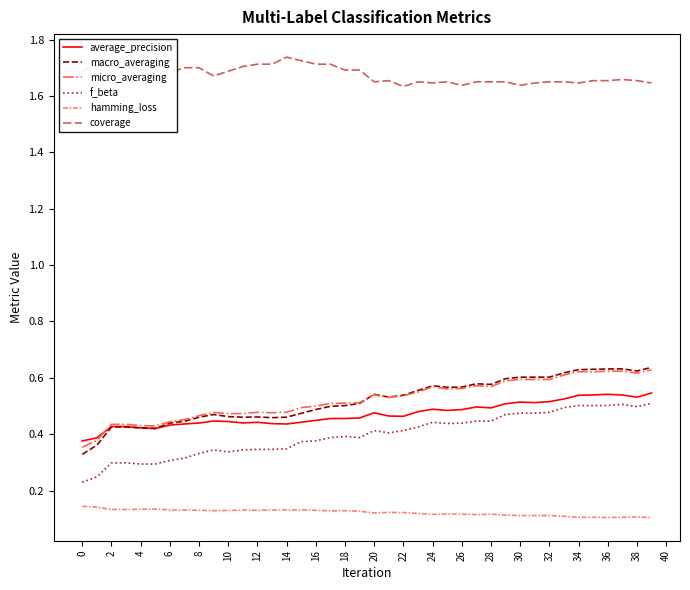

What is the sum of all f_beta values?

15.9